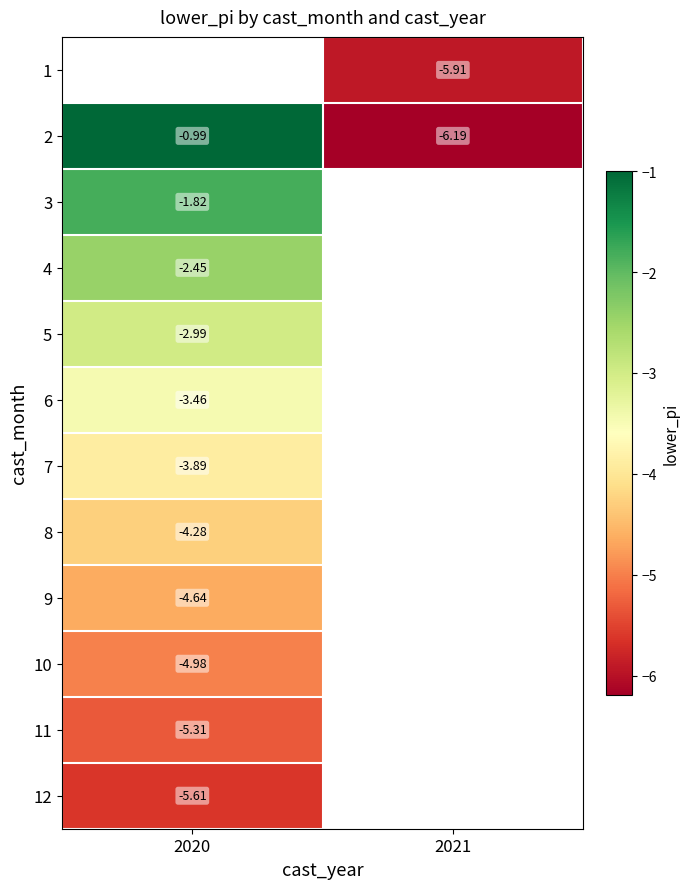

List the series in order of their peak value, highest first.

1, 2, 3, 4, 5, 6, 7, 8, 9, 10, 11, 12